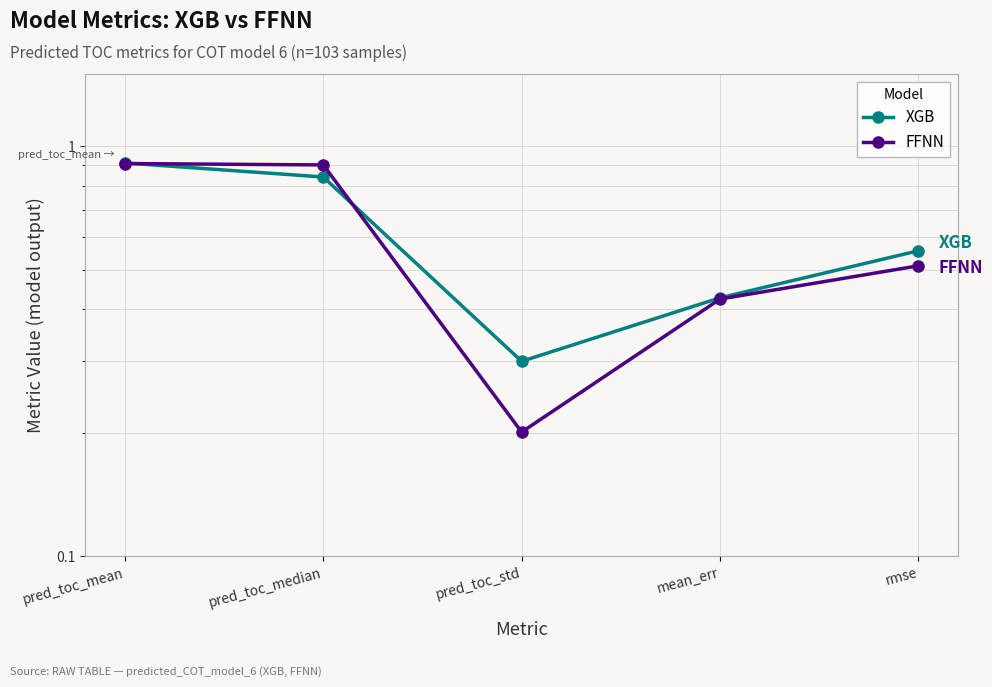

Reading left to right, what are all the values shown in this chart?

XGB: pred_toc_mean=0.9	pred_toc_median=0.8	pred_toc_std=0.3	mean_err=0.4	rmse=0.6
FFNN: pred_toc_mean=0.9	pred_toc_median=0.9	pred_toc_std=0.2	mean_err=0.4	rmse=0.5